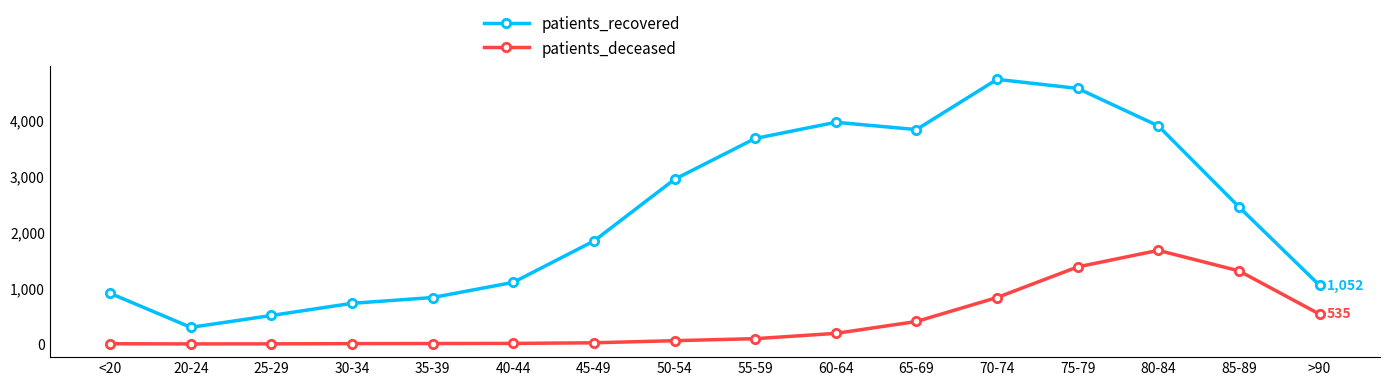

What is the sum of all patients_deceased values?

6539